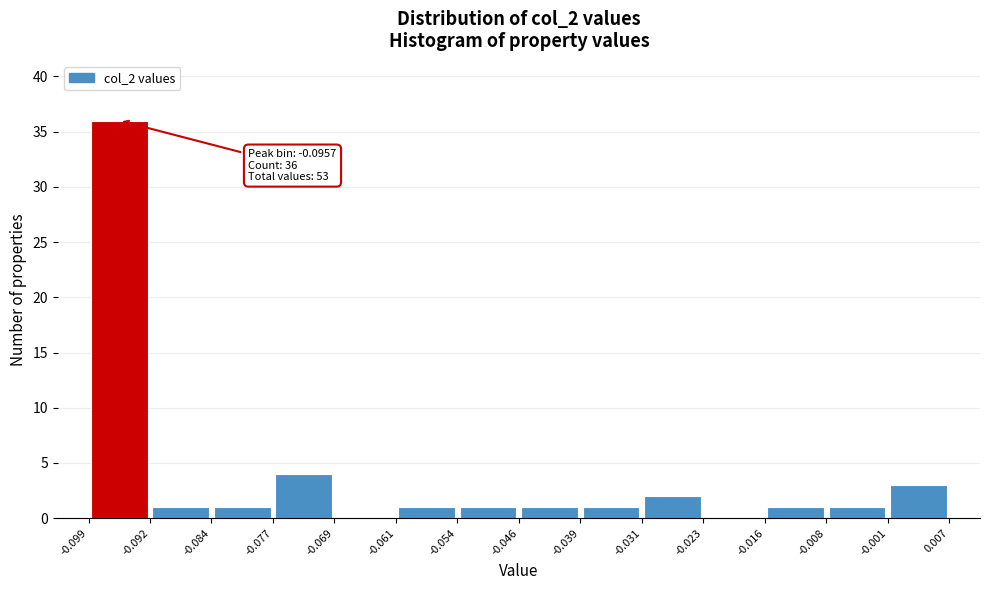

Over which range of the x-axis is the bar tallest?

-0.099 to -0.092